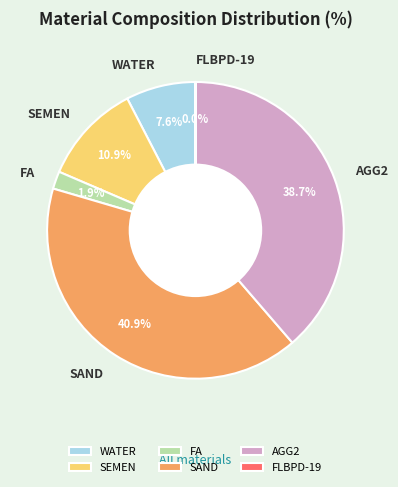

Is there any slice that represents more than half of the pie?

No